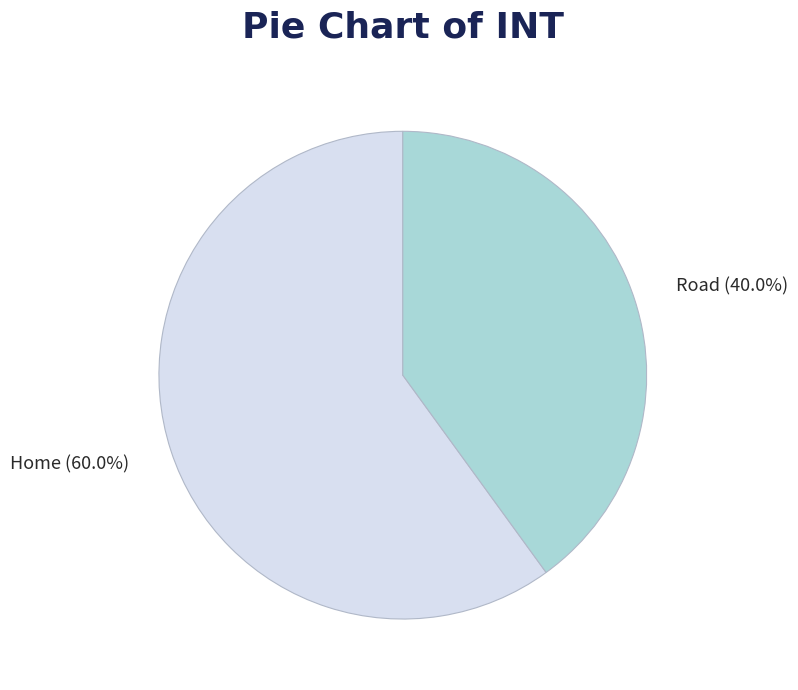

How many segments does this pie chart have?

2